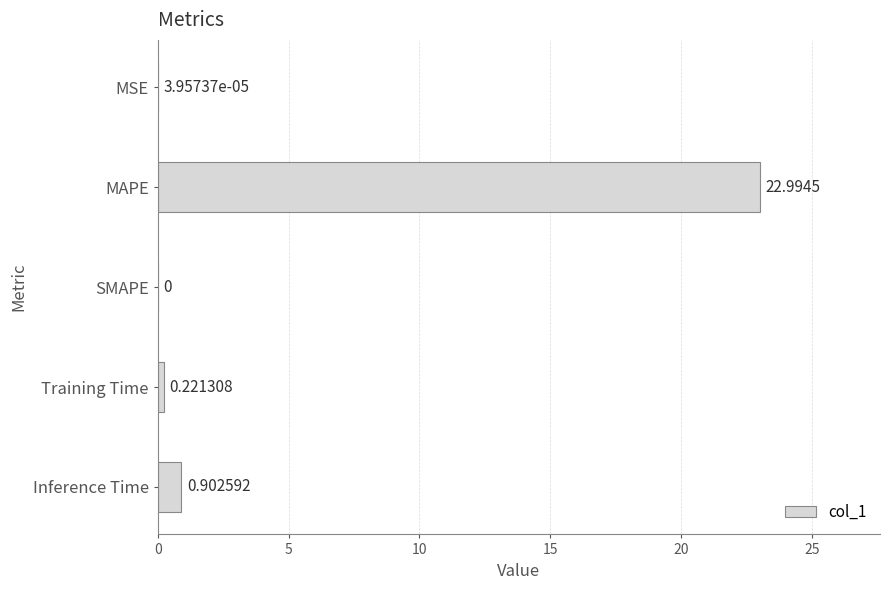

How many values exceed 0?

4